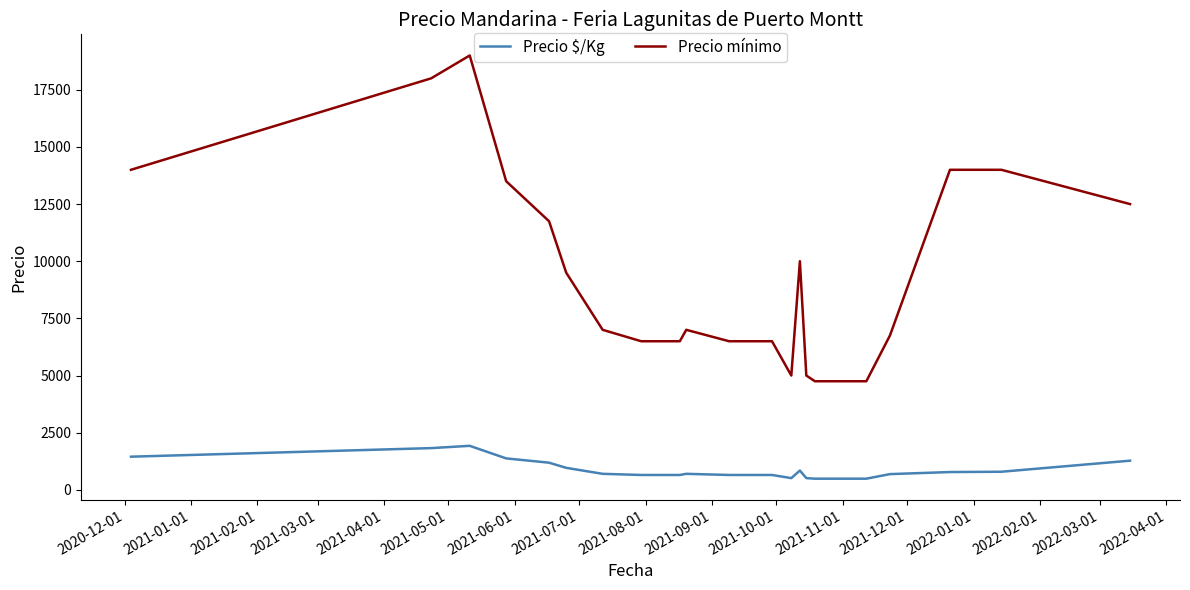

List the series in order of their overall mean, highest first.

Precio mínimo, Precio $/Kg